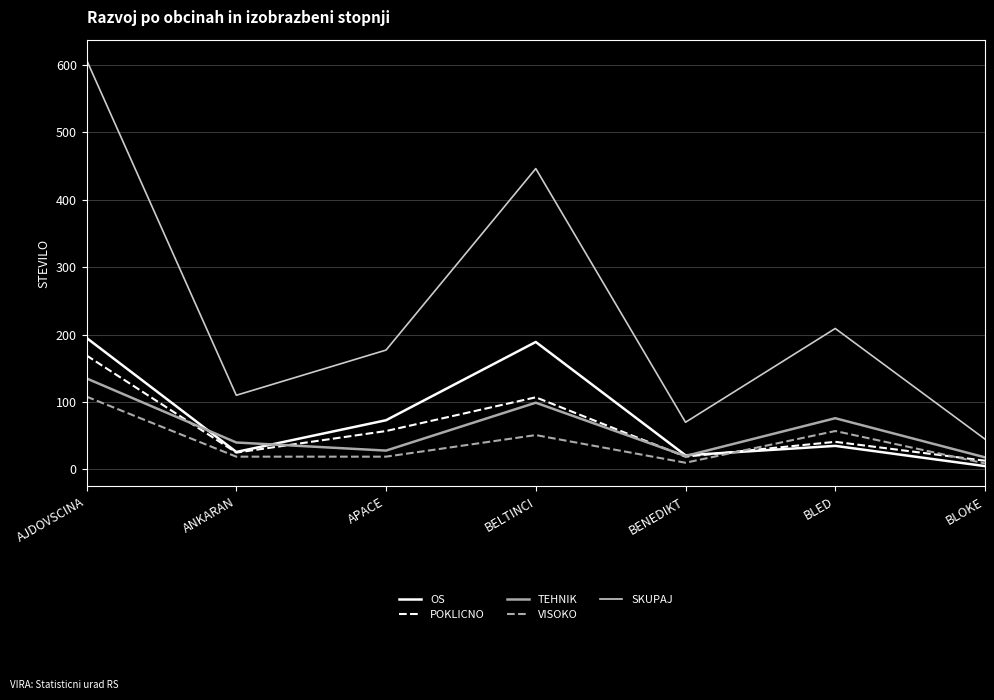

What is the minimum value for TEHNIK?

18